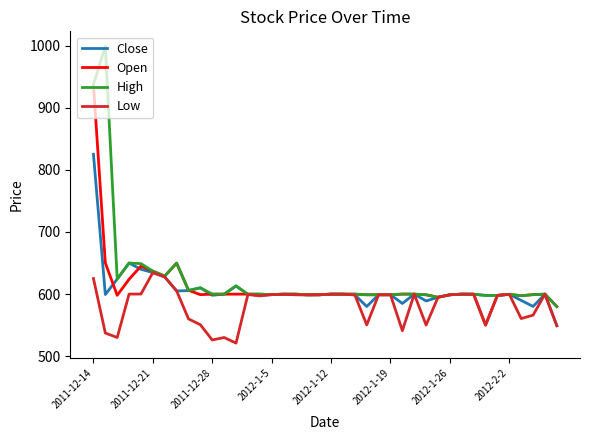

What is the minimum value shown in the chart?

521.0